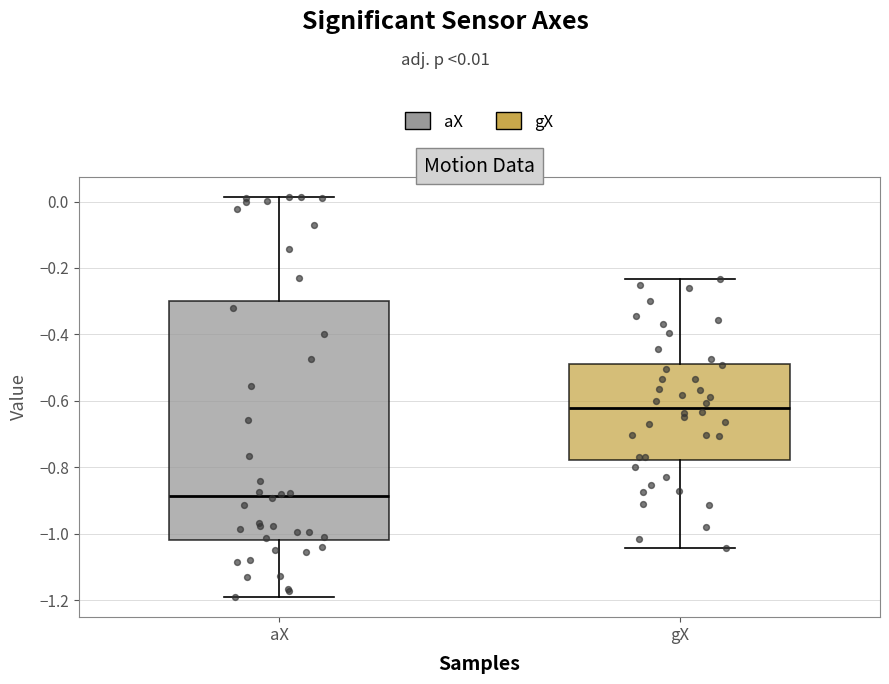

Which box has the highest median line?

gX